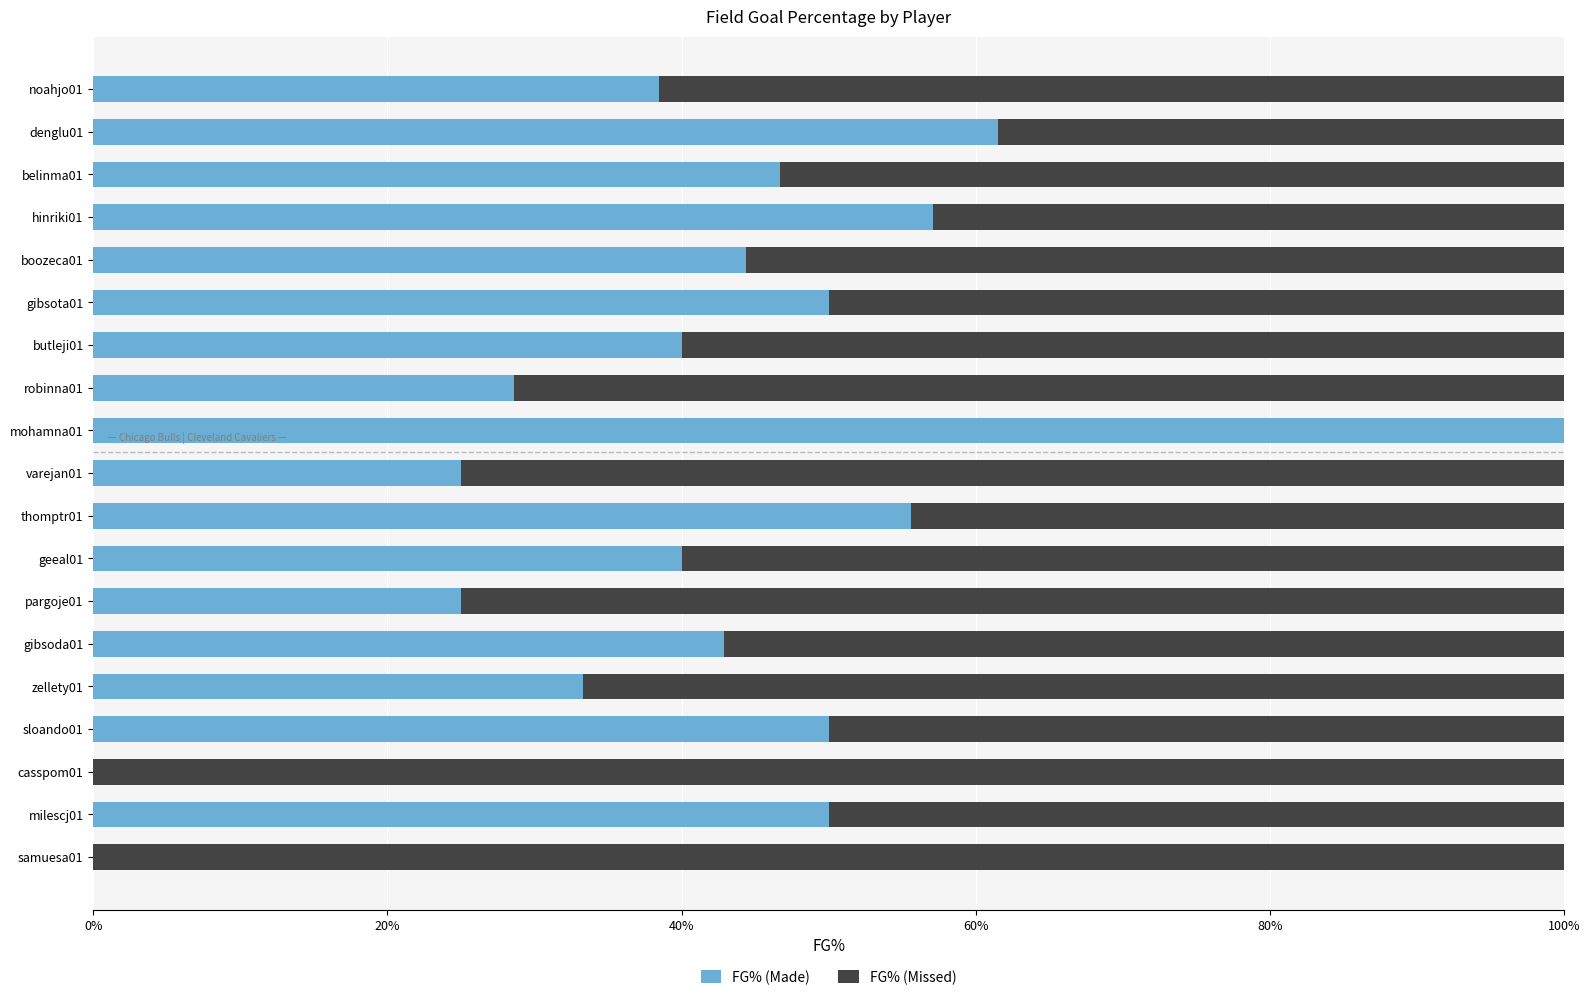

What are all the series names shown in the legend?

FG% (Made), FG% (Missed)